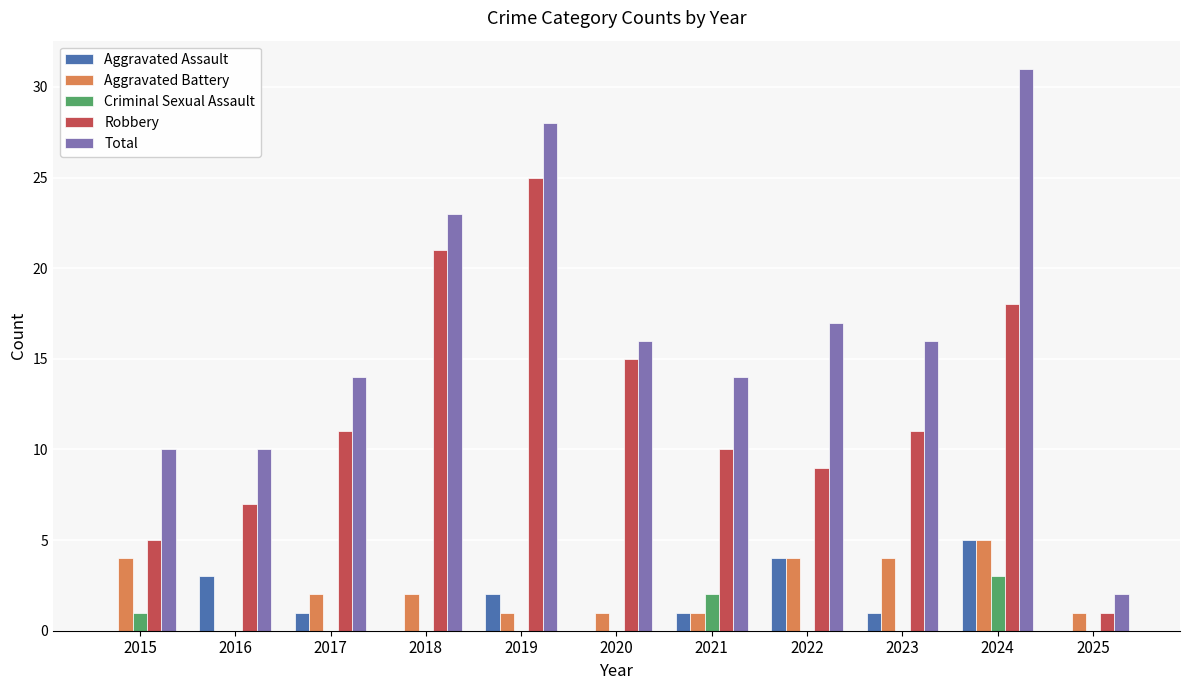

Which series changed the most between 2015 and 2019?

Robbery